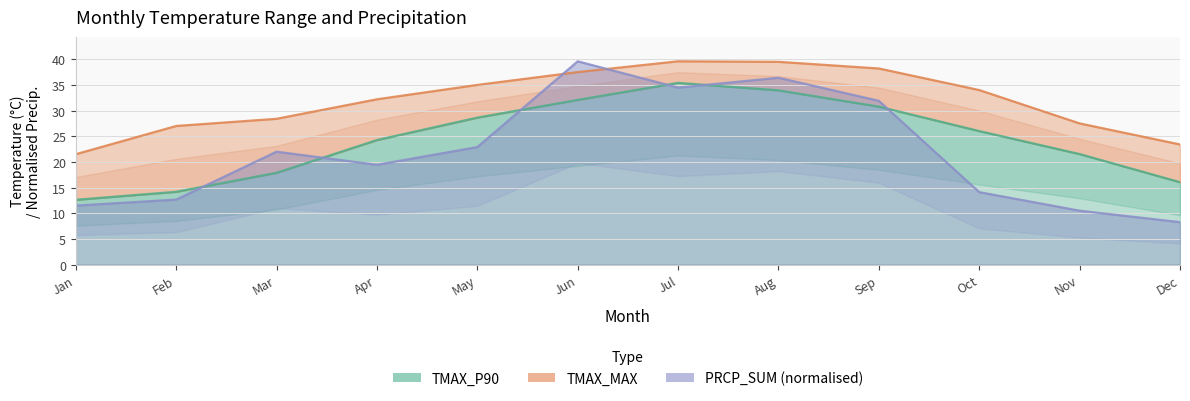

Rank the categories by TMAX_P90 value from lowest to highest.

Jan, Feb, Dec, Mar, Nov, Apr, Oct, May, Sep, Jun, Aug, Jul